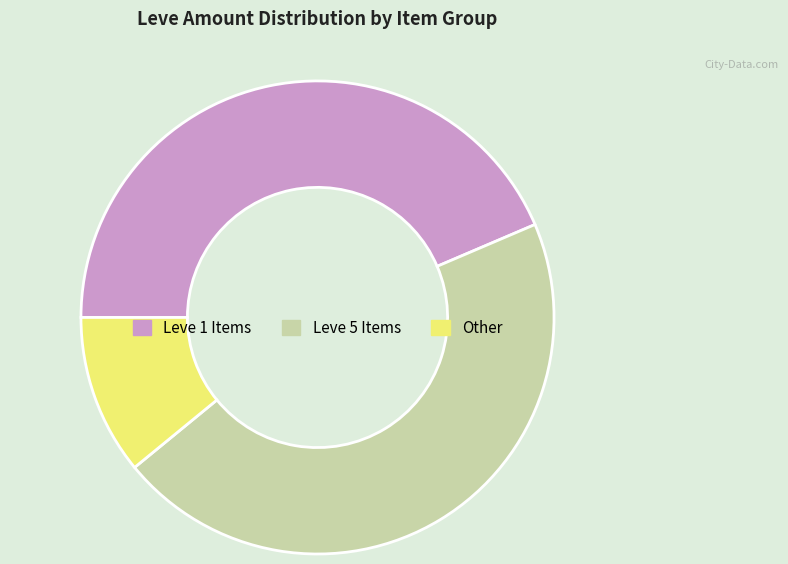

Is there a majority slice in this chart?

No